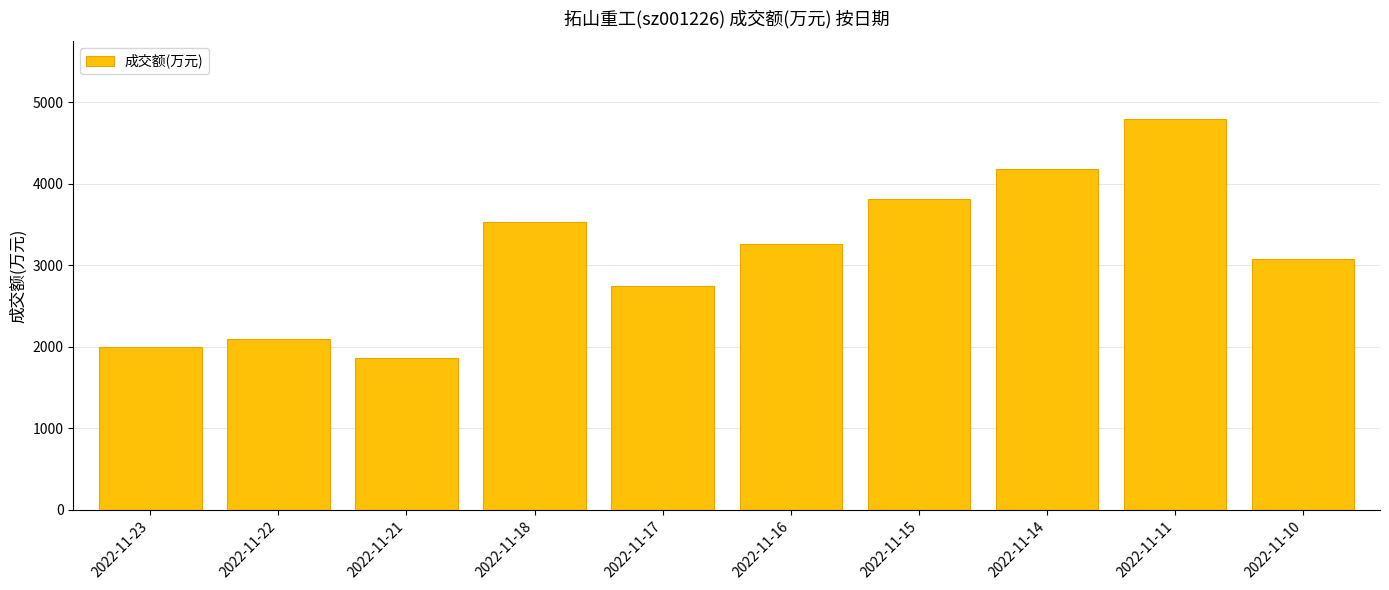

Does the chart contain stacked bars?

No